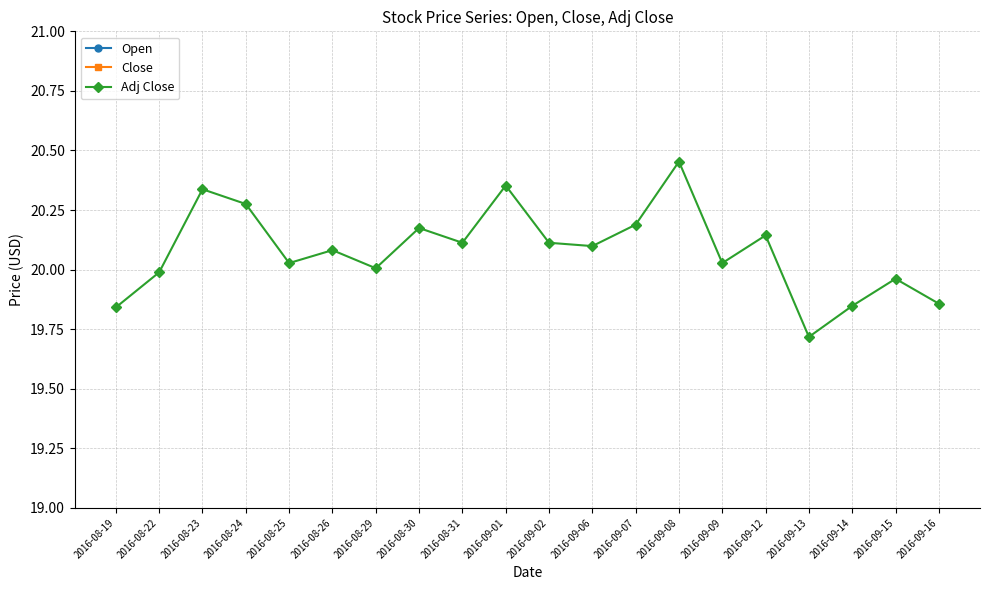

What is the minimum value for Open?

23.0